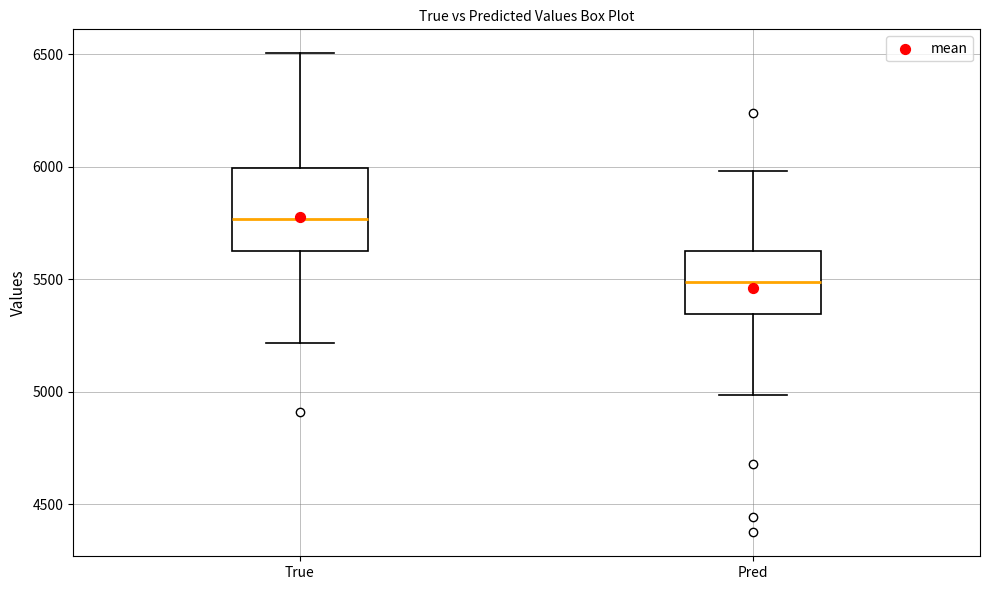

Which box has the highest median line?

True